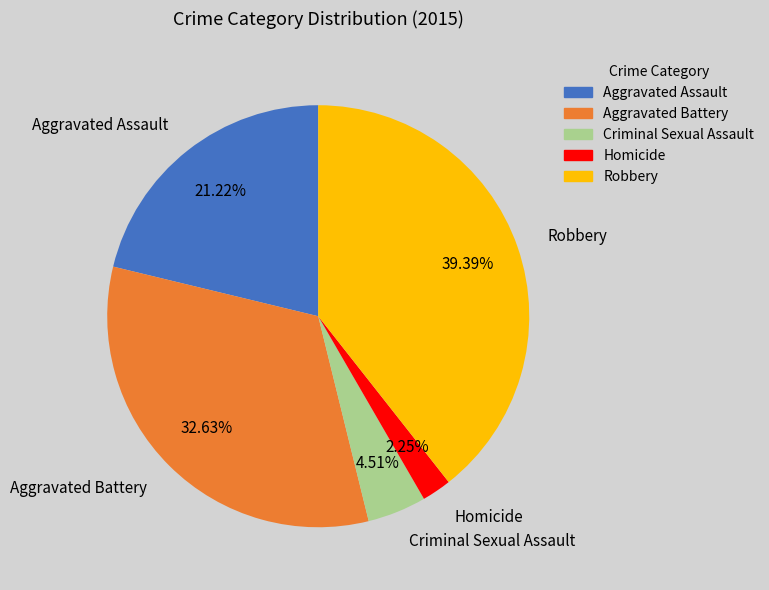

To the nearest percent, what percentage of the pie is Homicide?

2%